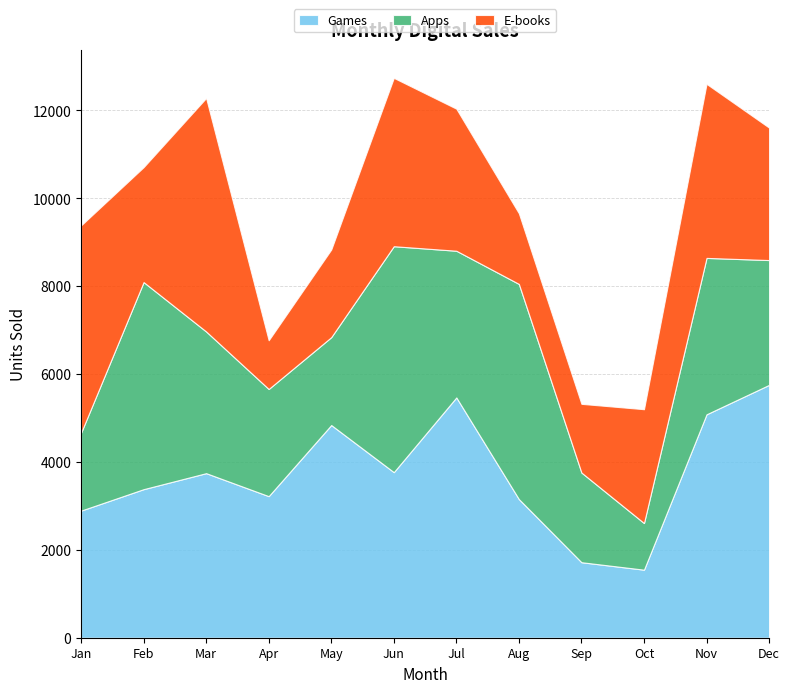

What is the value of the Games point at the 11th from the left?

5083